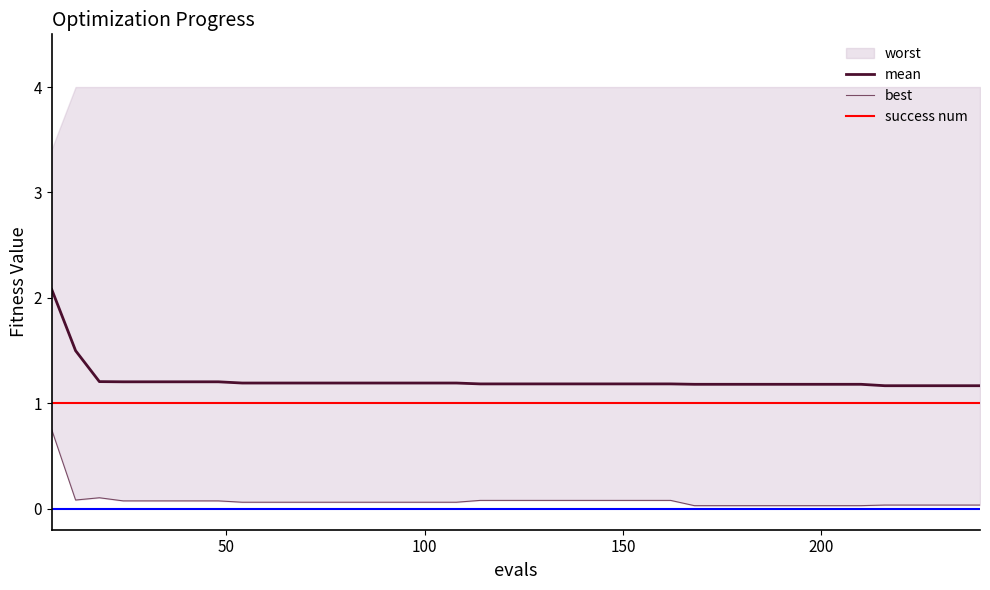

True or false: mean and best intersect in this chart.

False